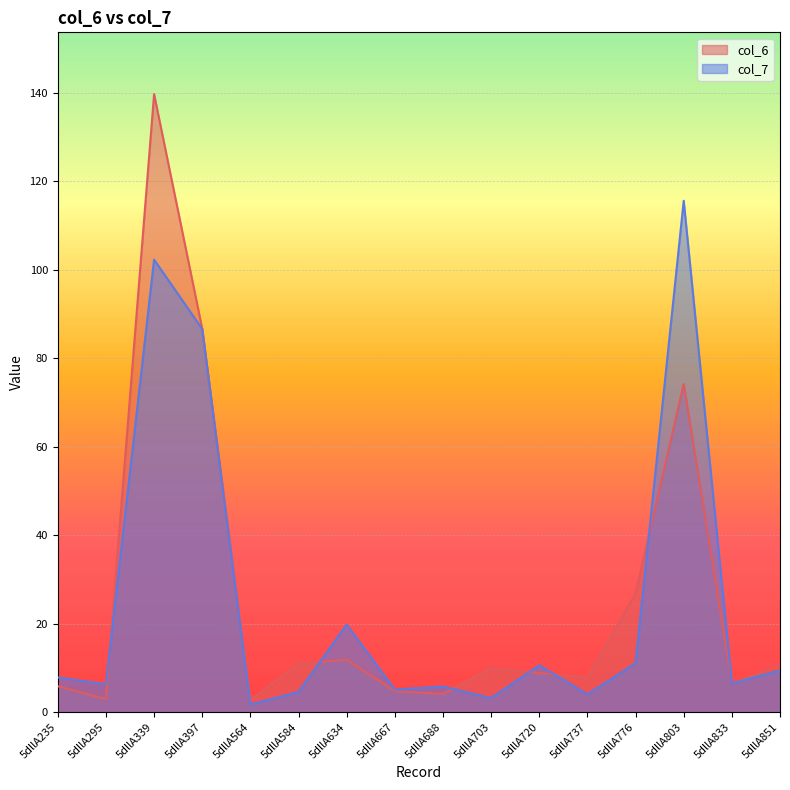

Where does the col_7 series first go above 7?

5dllA235